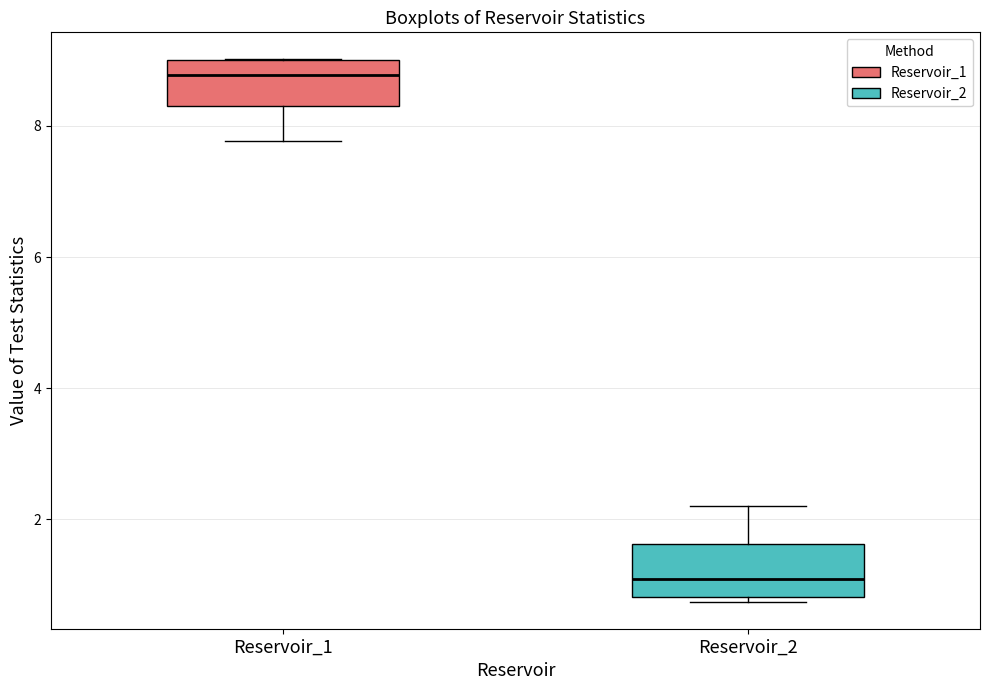

Where is the upper edge of the box for Reservoir_2 on the y-axis? The values are not printed on the chart, so give them approximately, as read against the axis.

1.6